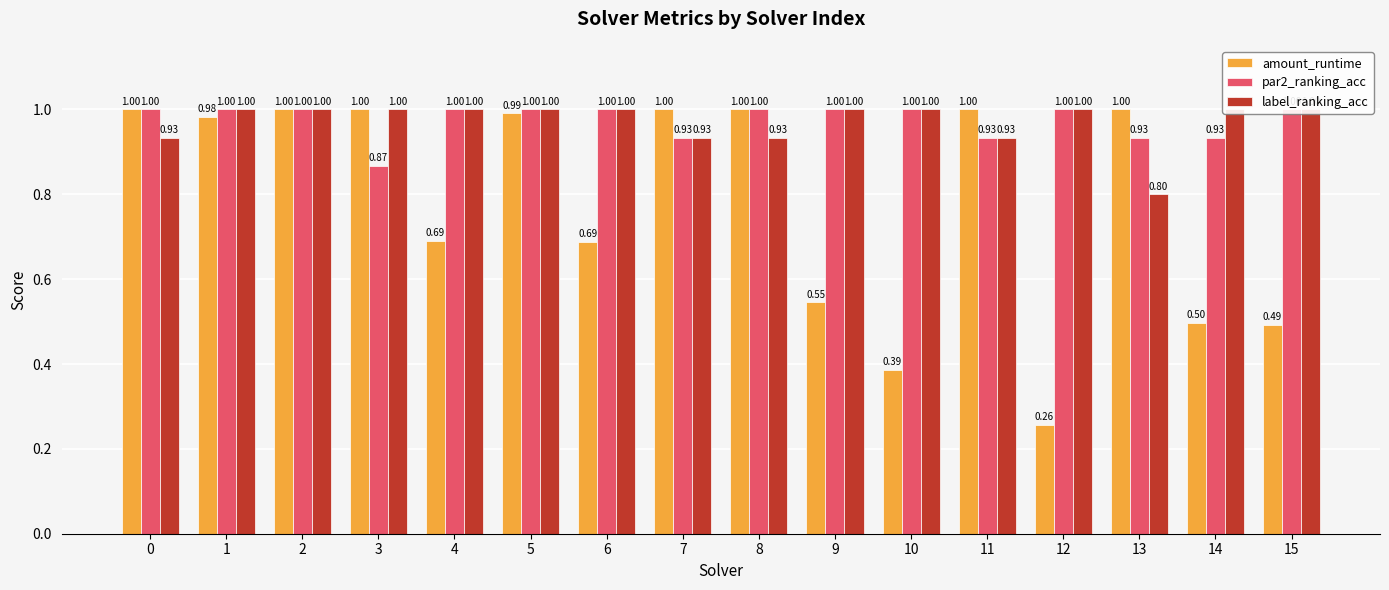

At how many categories does at least one series exceed 0?

16